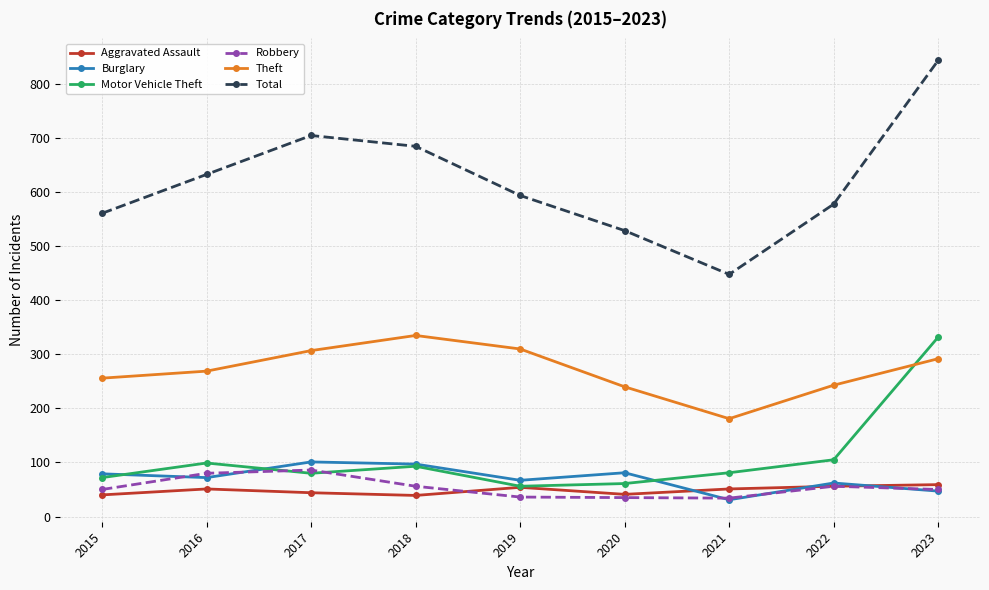

What are all the series names shown in the legend?

Aggravated Assault, Burglary, Motor Vehicle Theft, Robbery, Theft, Total